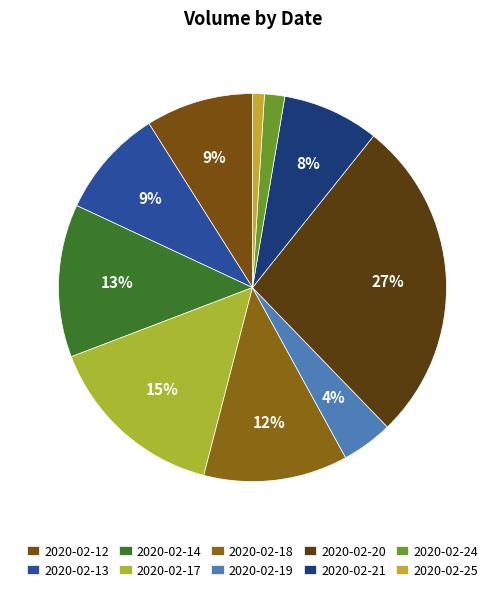

What is the change in value from 2020-02-12 to 2020-02-24?

-221500